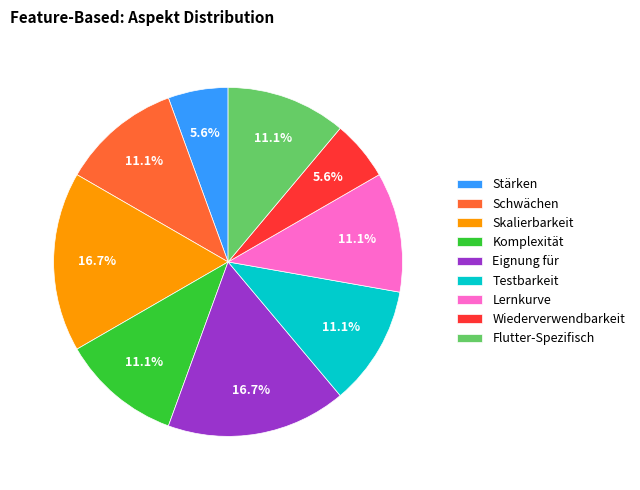

What is the ratio of the value at Flutter-Spezifisch to the value at Skalierbarkeit?

0.7